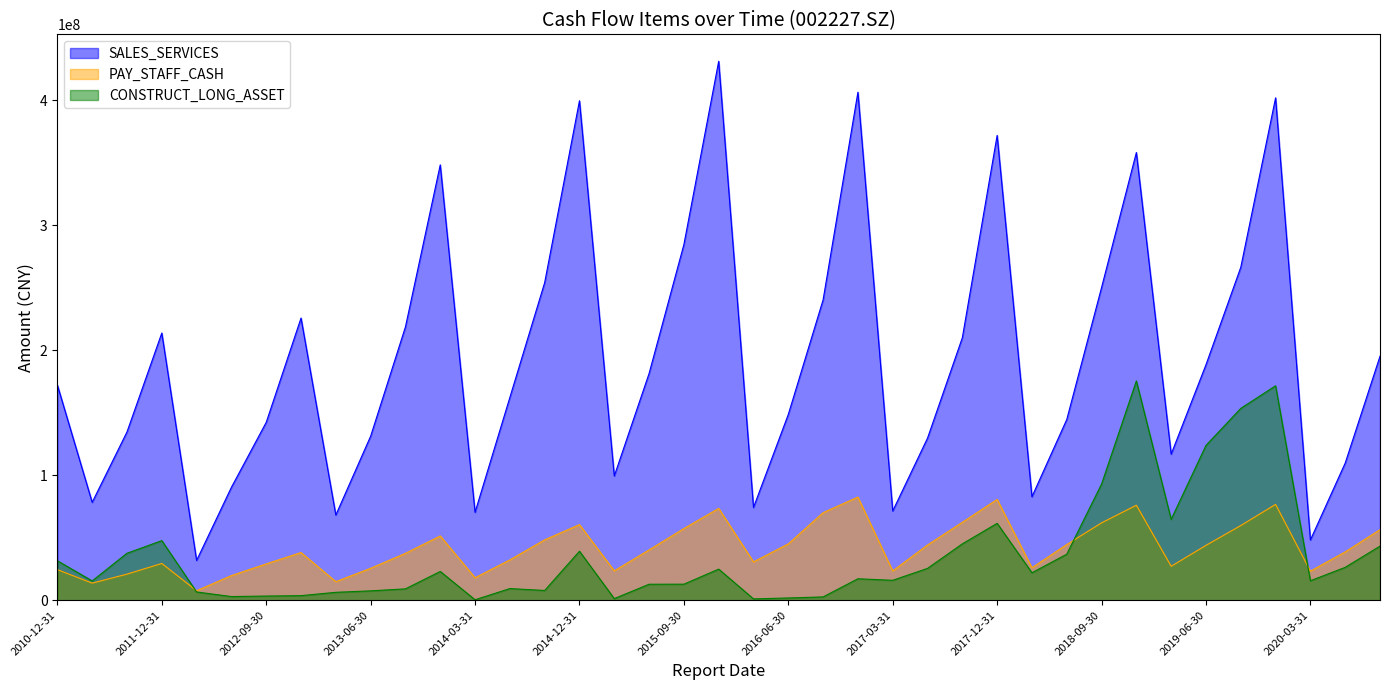

True or false: SALES_SERVICES and PAY_STAFF_CASH cross at least once.

False